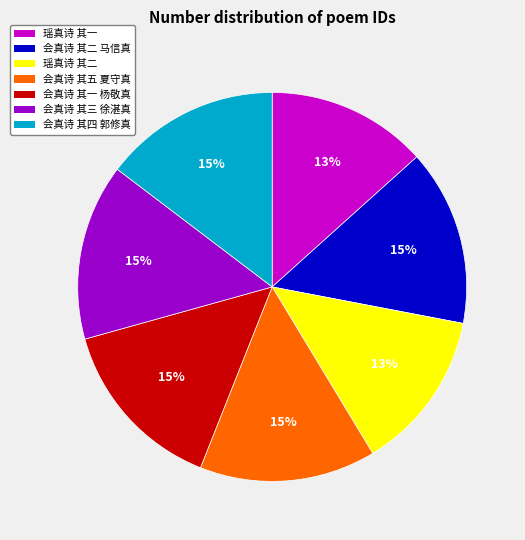

Do 会真诗 其一 杨敬真 and 瑶真诗 其二 together represent more than half of the pie?

No